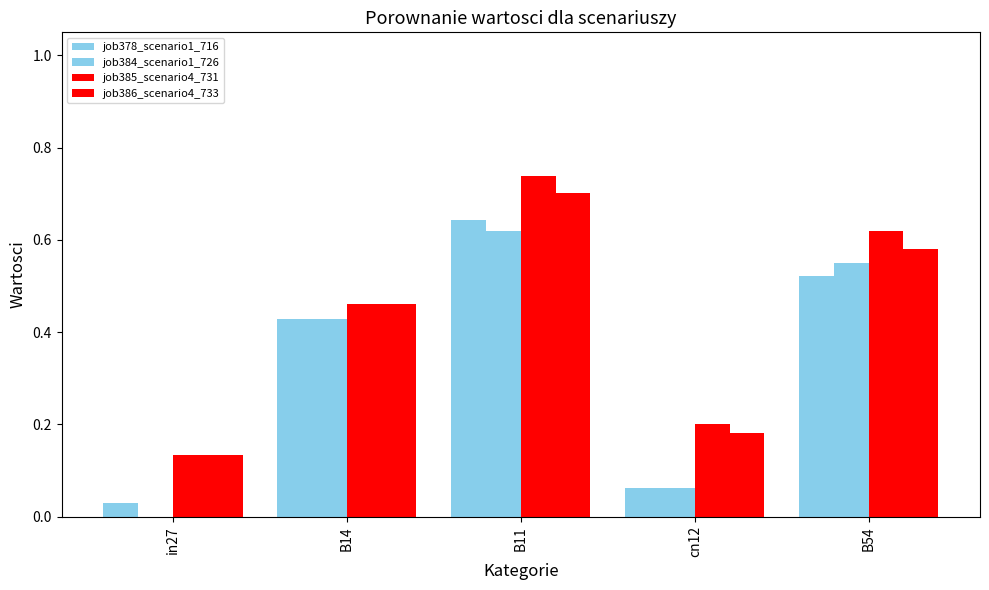

How many categories are shown in the chart?

5